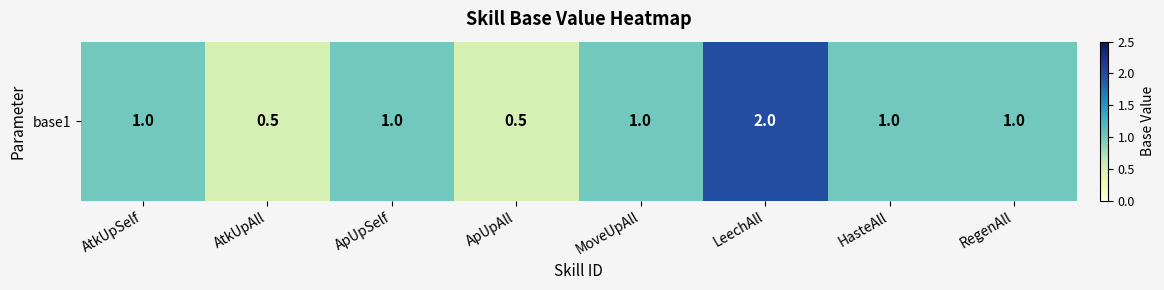

At which label does the data first exceed 1?

LeechAll